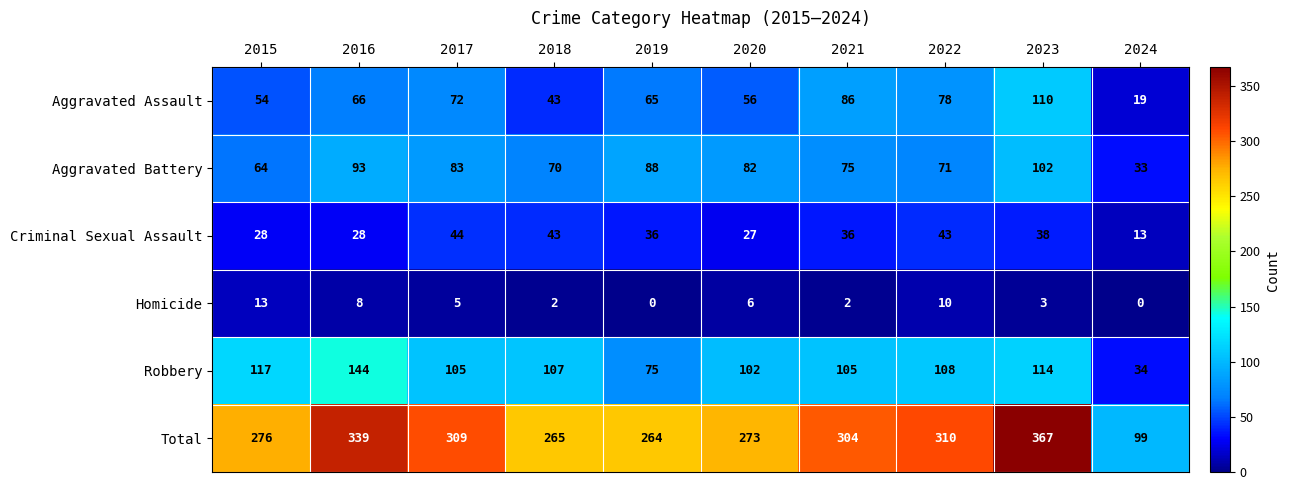

At which label is Aggravated Battery closest to 67?

2015